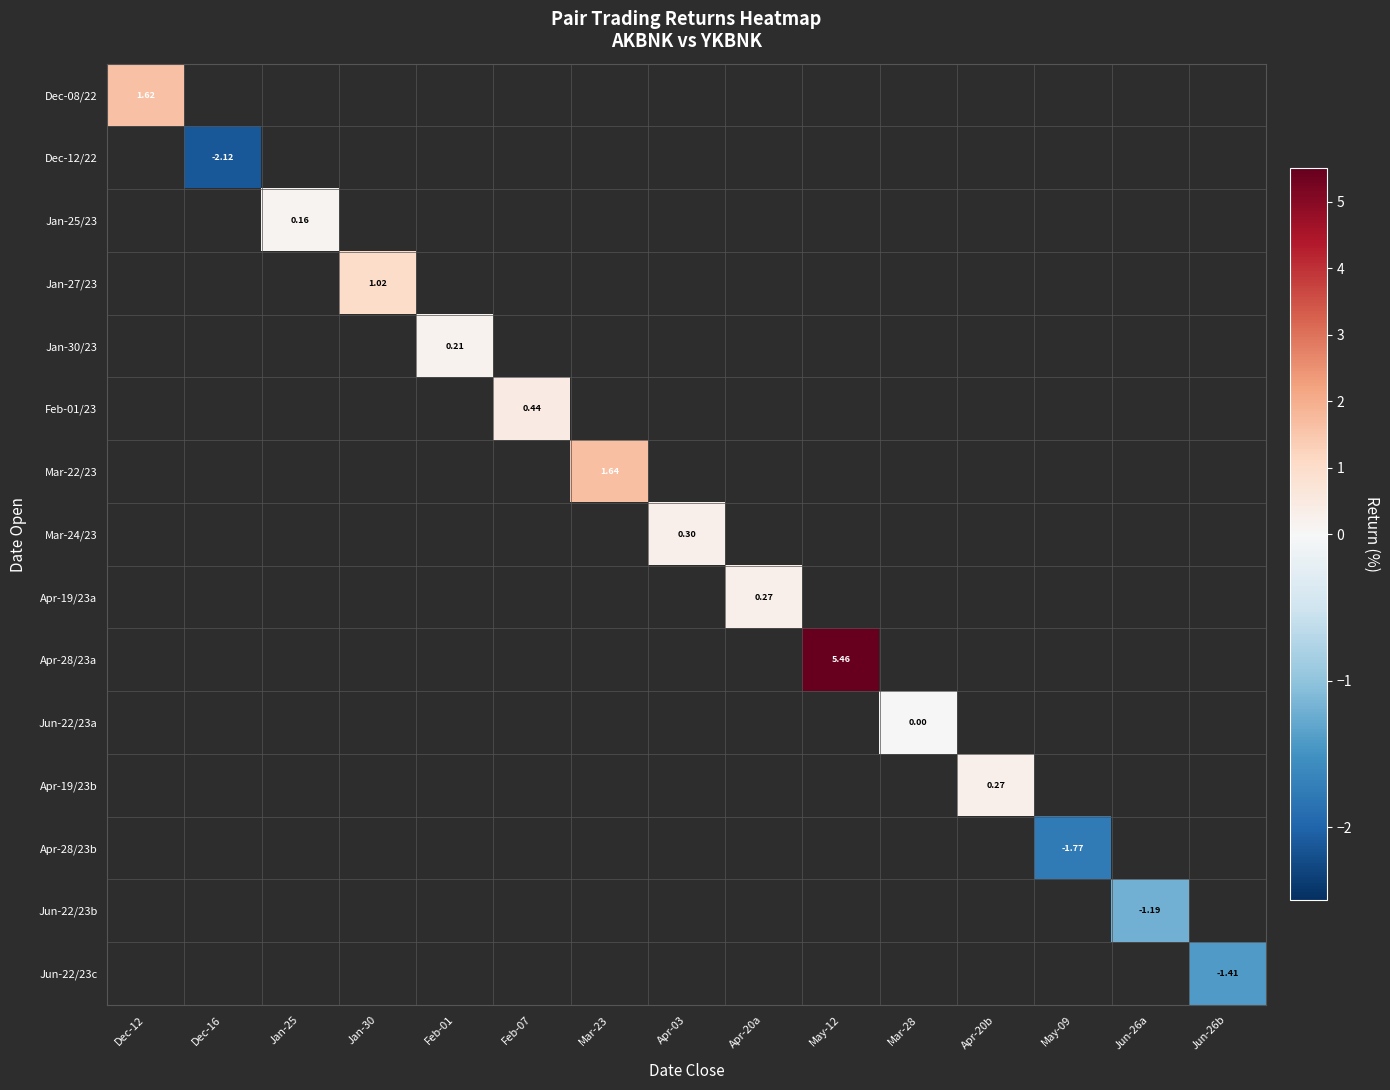

How many data points does each series have?

15